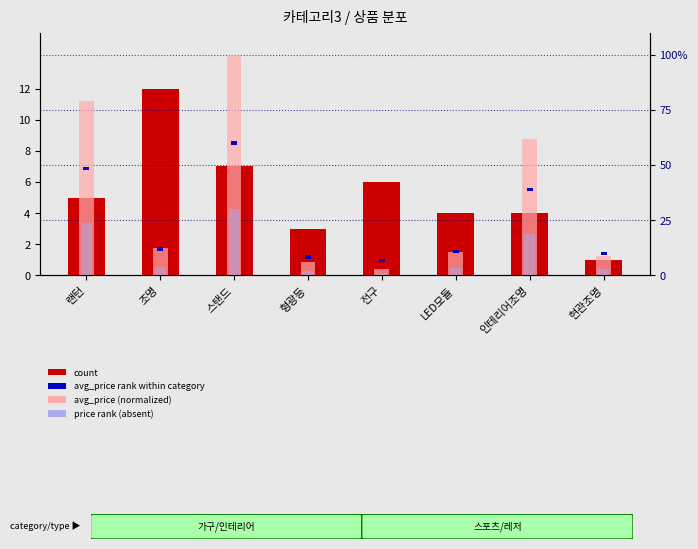

What is the difference between the count values at 전구 and 현관조명?

5.0